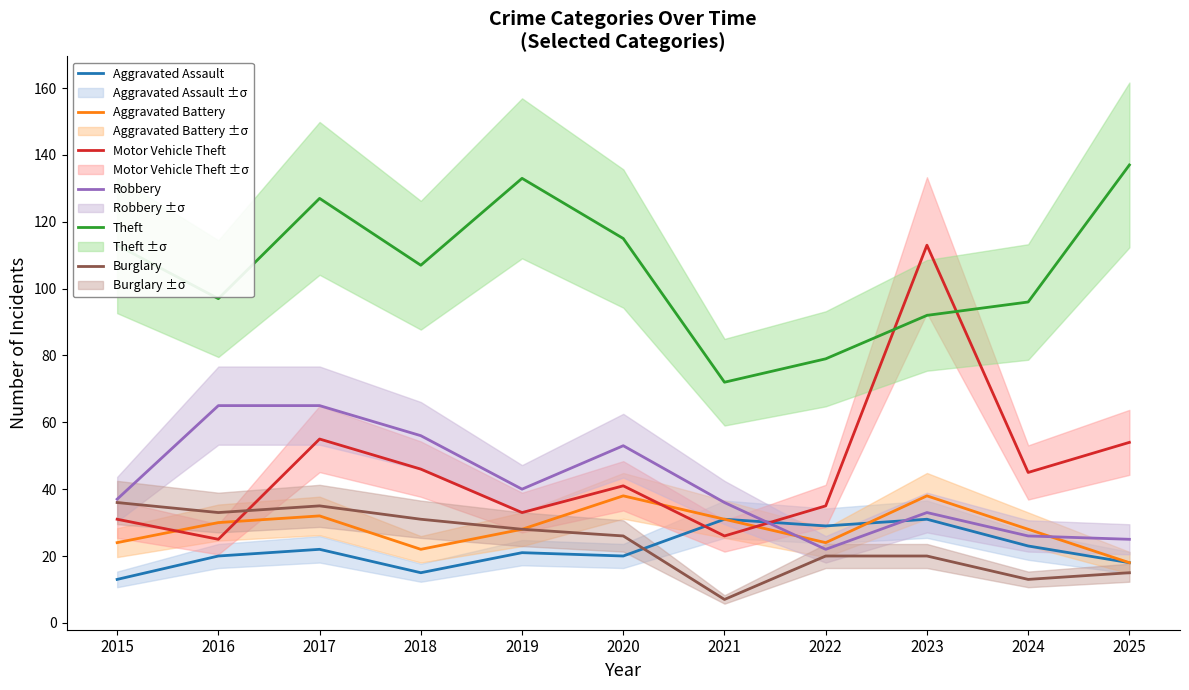

What is the spread (max minus min) of values at 2021?

65